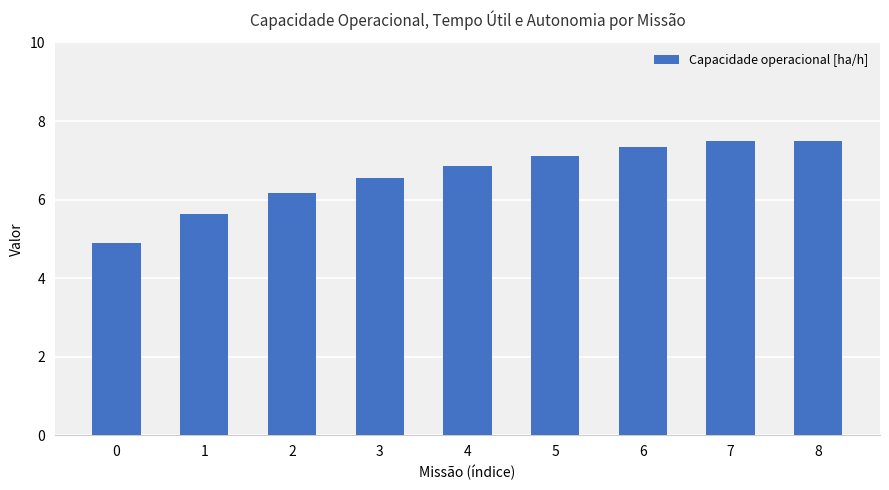

How many data points are less than 6?

2